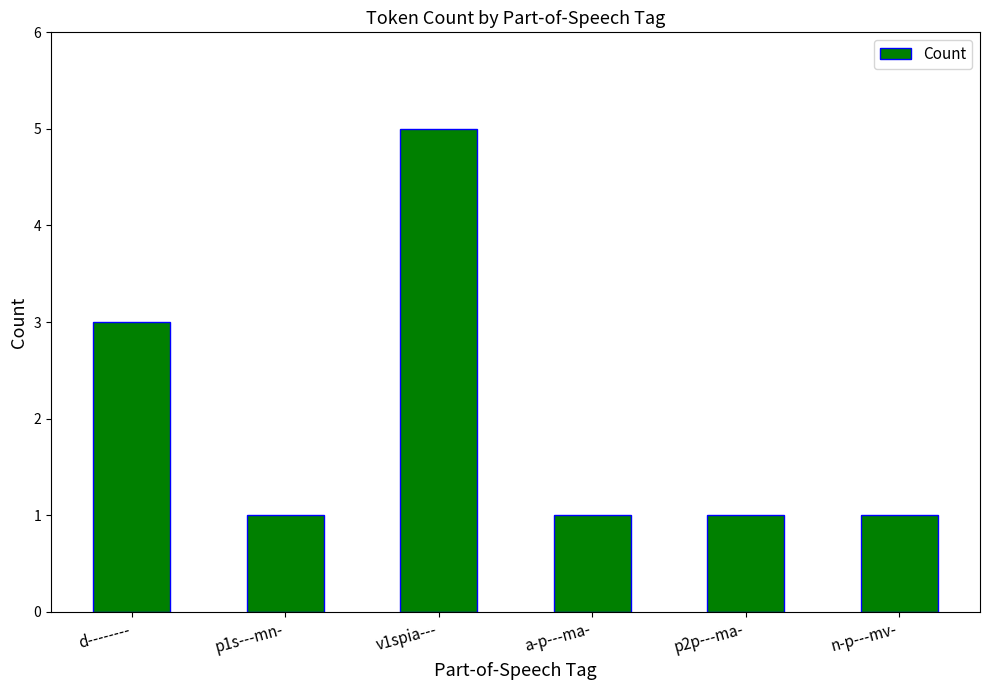

What position from the left is d--------?

1